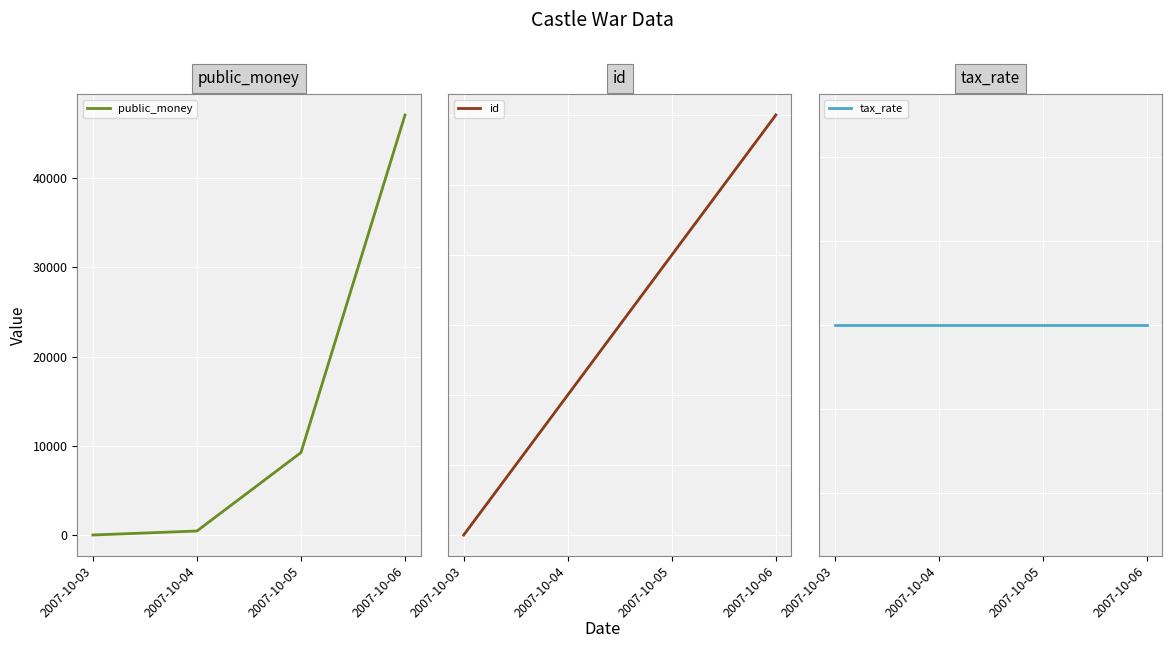

What is the sum of all public_money values?

56851